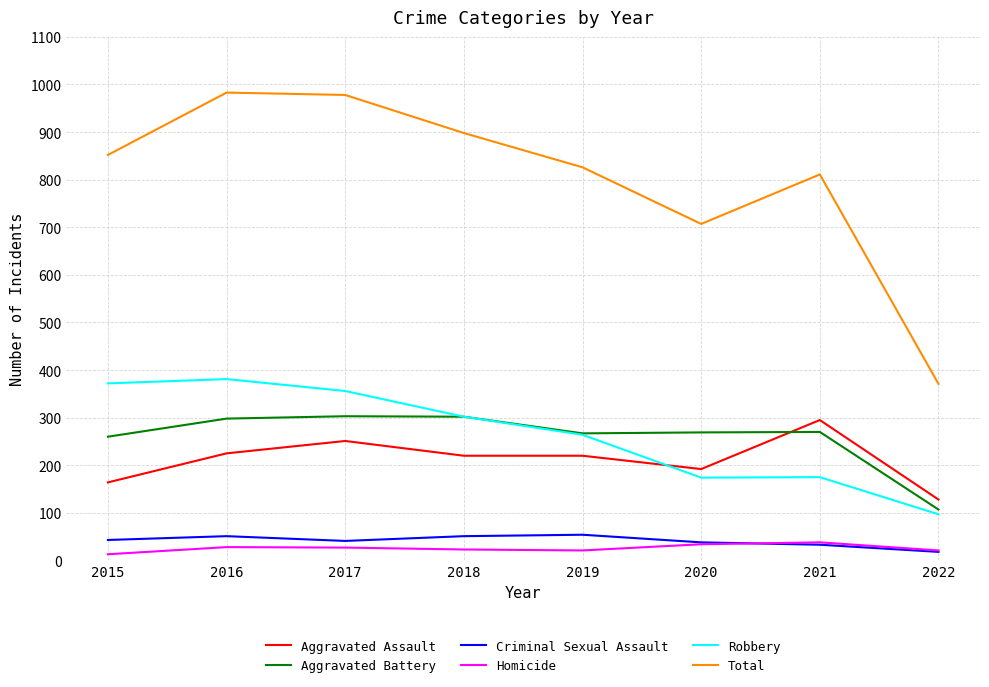

What is the lowest value of the Total series?

371